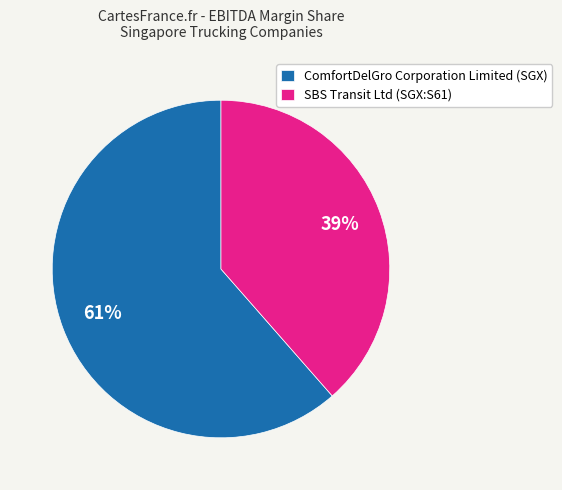

Is the sum of SBS Transit Ltd (SGX:S61) and ComfortDelGro Corporation Limited (SGX) greater than half?

Yes